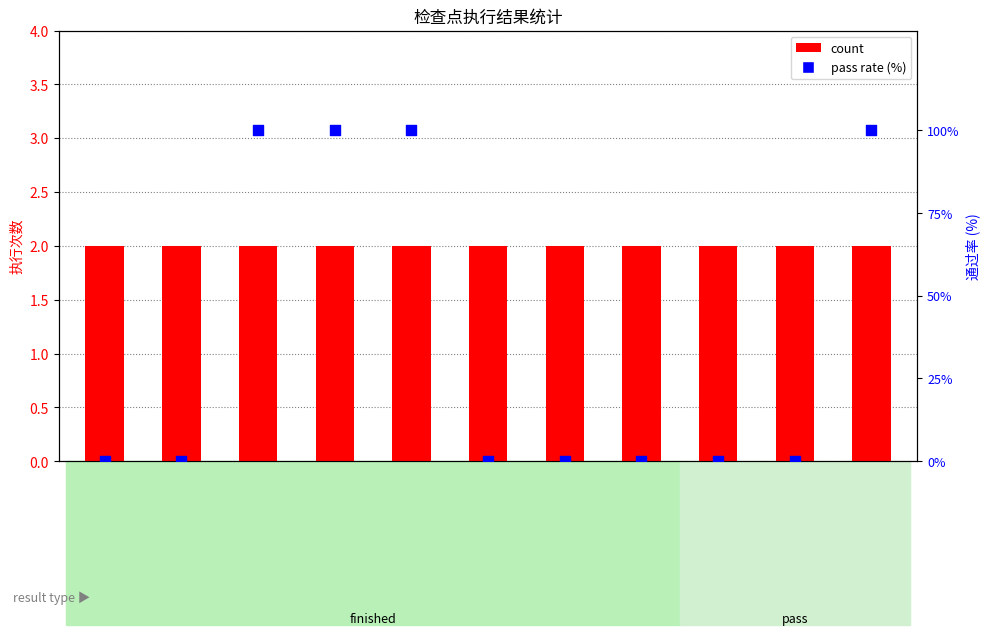

What is the total value across all series at 输入-手机号?

2